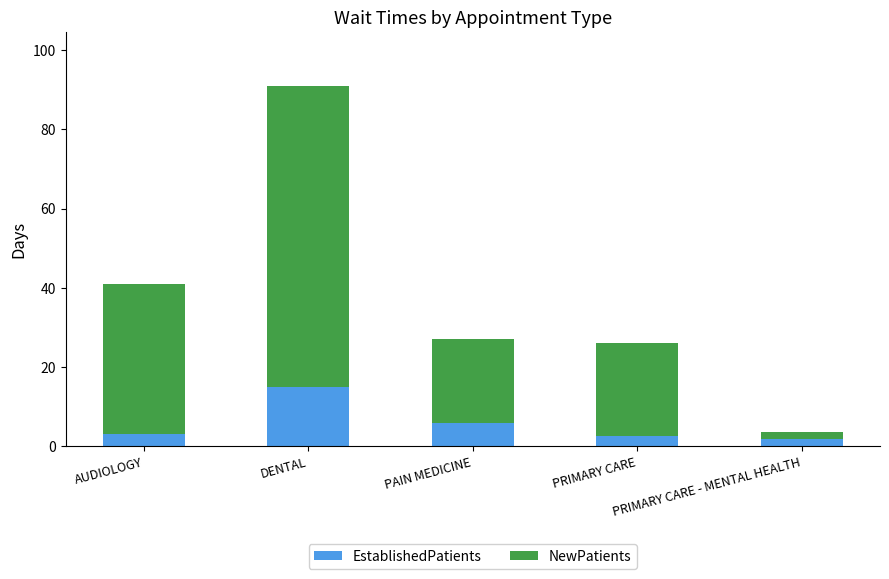

At which label is EstablishedPatients closest to 8?

PAIN MEDICINE